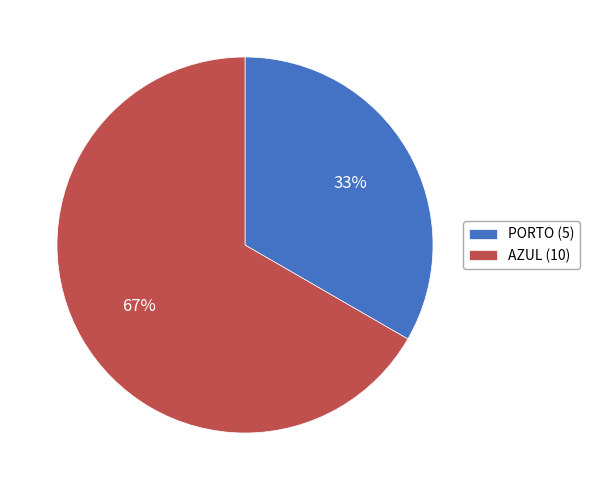

Does any single category account for the majority?

Yes